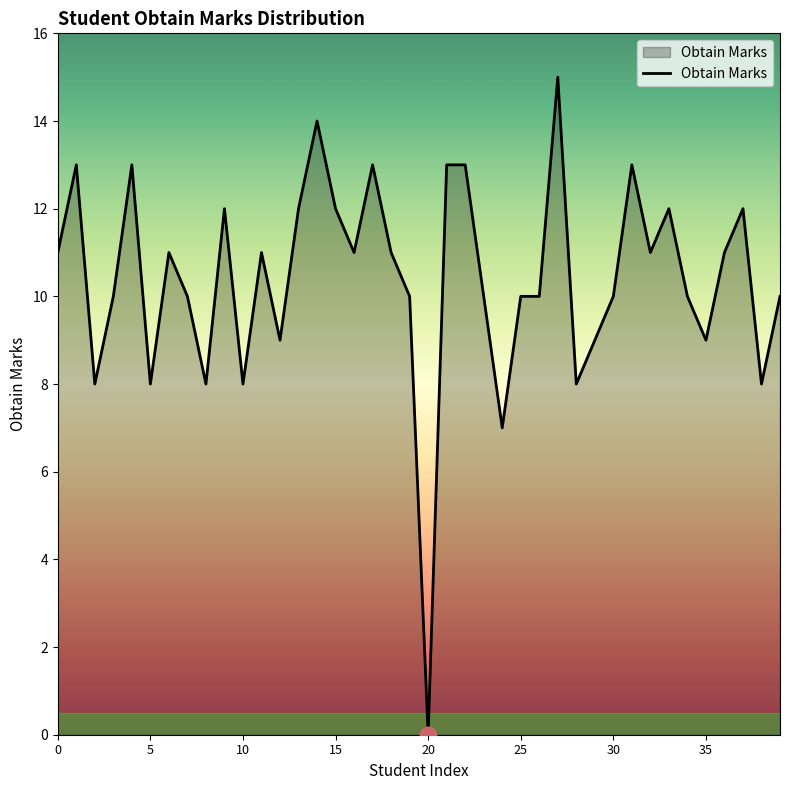

What is the difference between the maximum and minimum values?

15